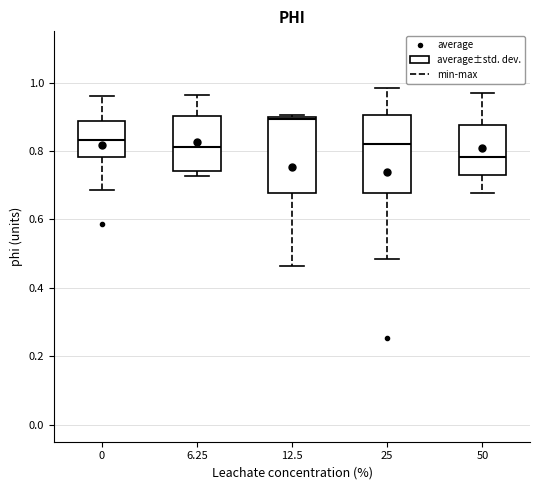

Reading left to right, transcribe this box plot: for each box, give where its median line is, the range the box spans, and where its two whiskers end, as read against the y-axis. The values are not printed on the chart, so give them approximately, as read against the axis.

0: median 0.84, box 0.78 to 0.88, whiskers 0.68 to 0.96
6.25: median 0.82, box 0.74 to 0.90, whiskers 0.72 to 0.96
12.5: median 0.90, box 0.68 to 0.90, whiskers 0.46 to 0.90
25: median 0.82, box 0.68 to 0.90, whiskers 0.48 to 0.98
50: median 0.78, box 0.72 to 0.88, whiskers 0.68 to 0.96